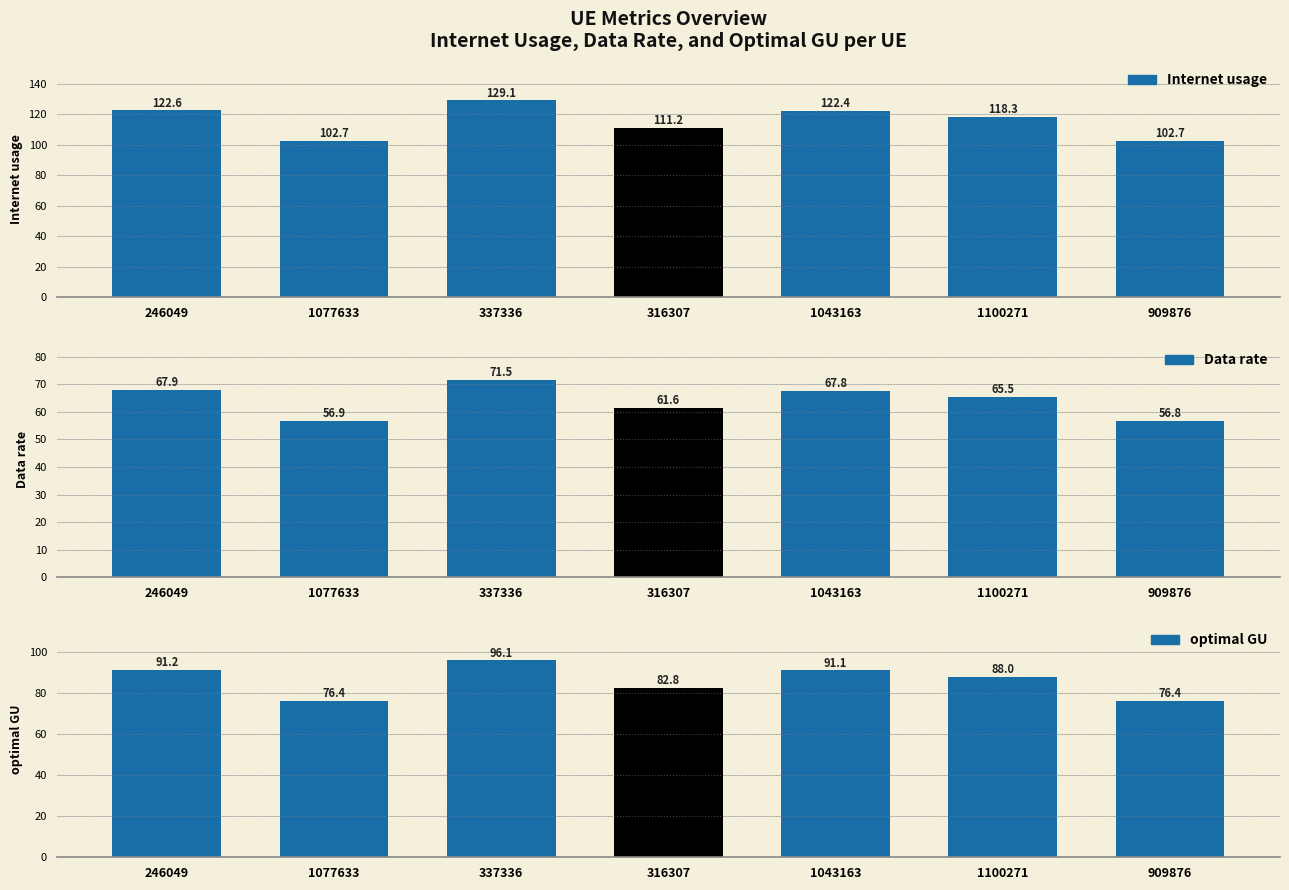

What is the sum of all Data rate values?

447.8